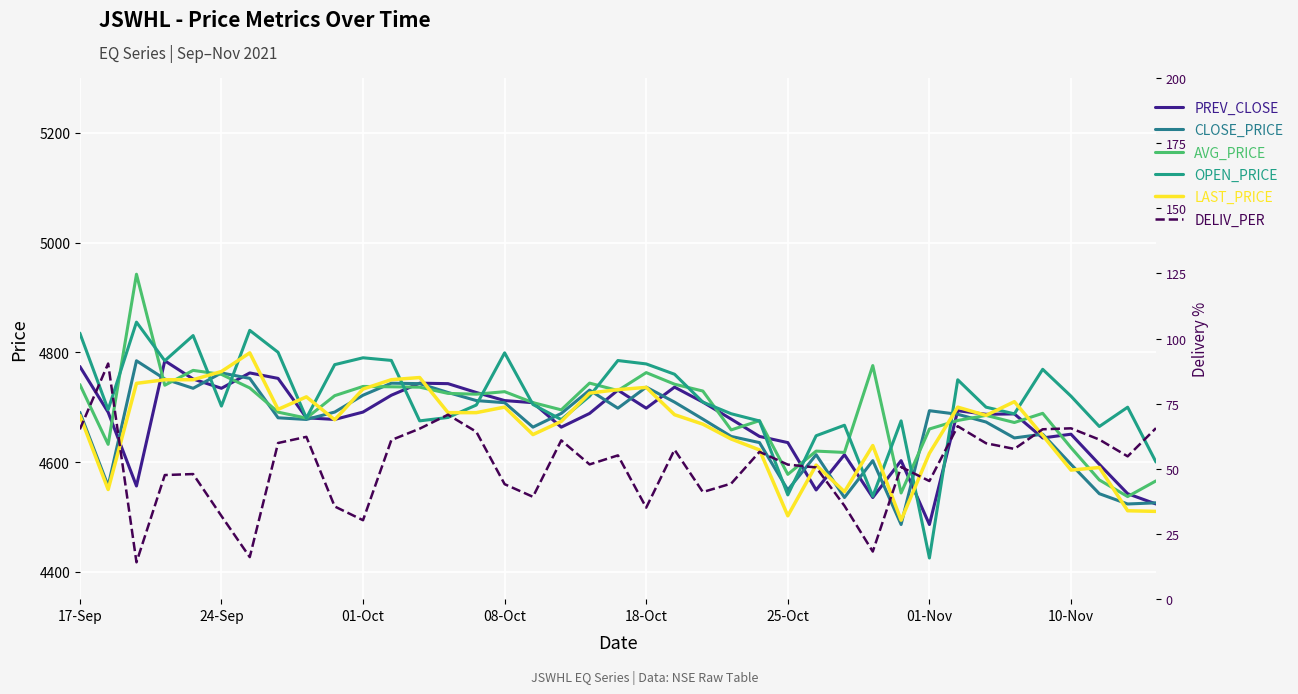

In AVG_PRICE, how many points are lower than both neighbors (excluding endpoints)?

12